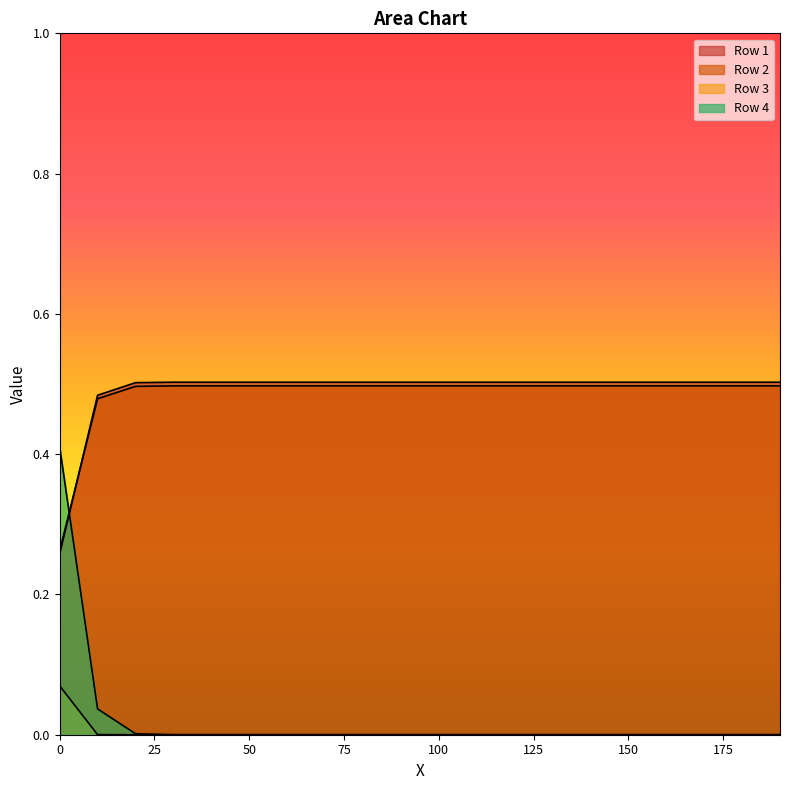

Is the value of Row 1 at 20 greater than the value of Row 2 at 10?

Yes